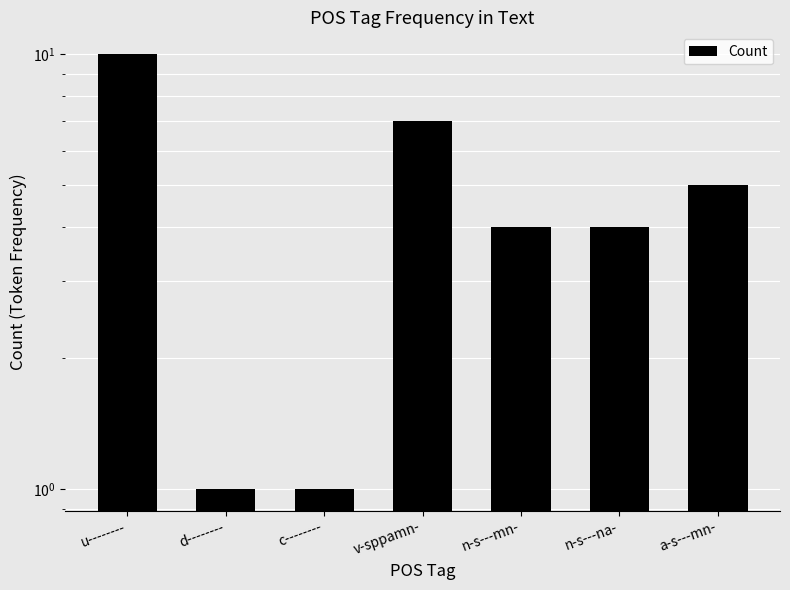

Count the values in the range 1 to 7.

6